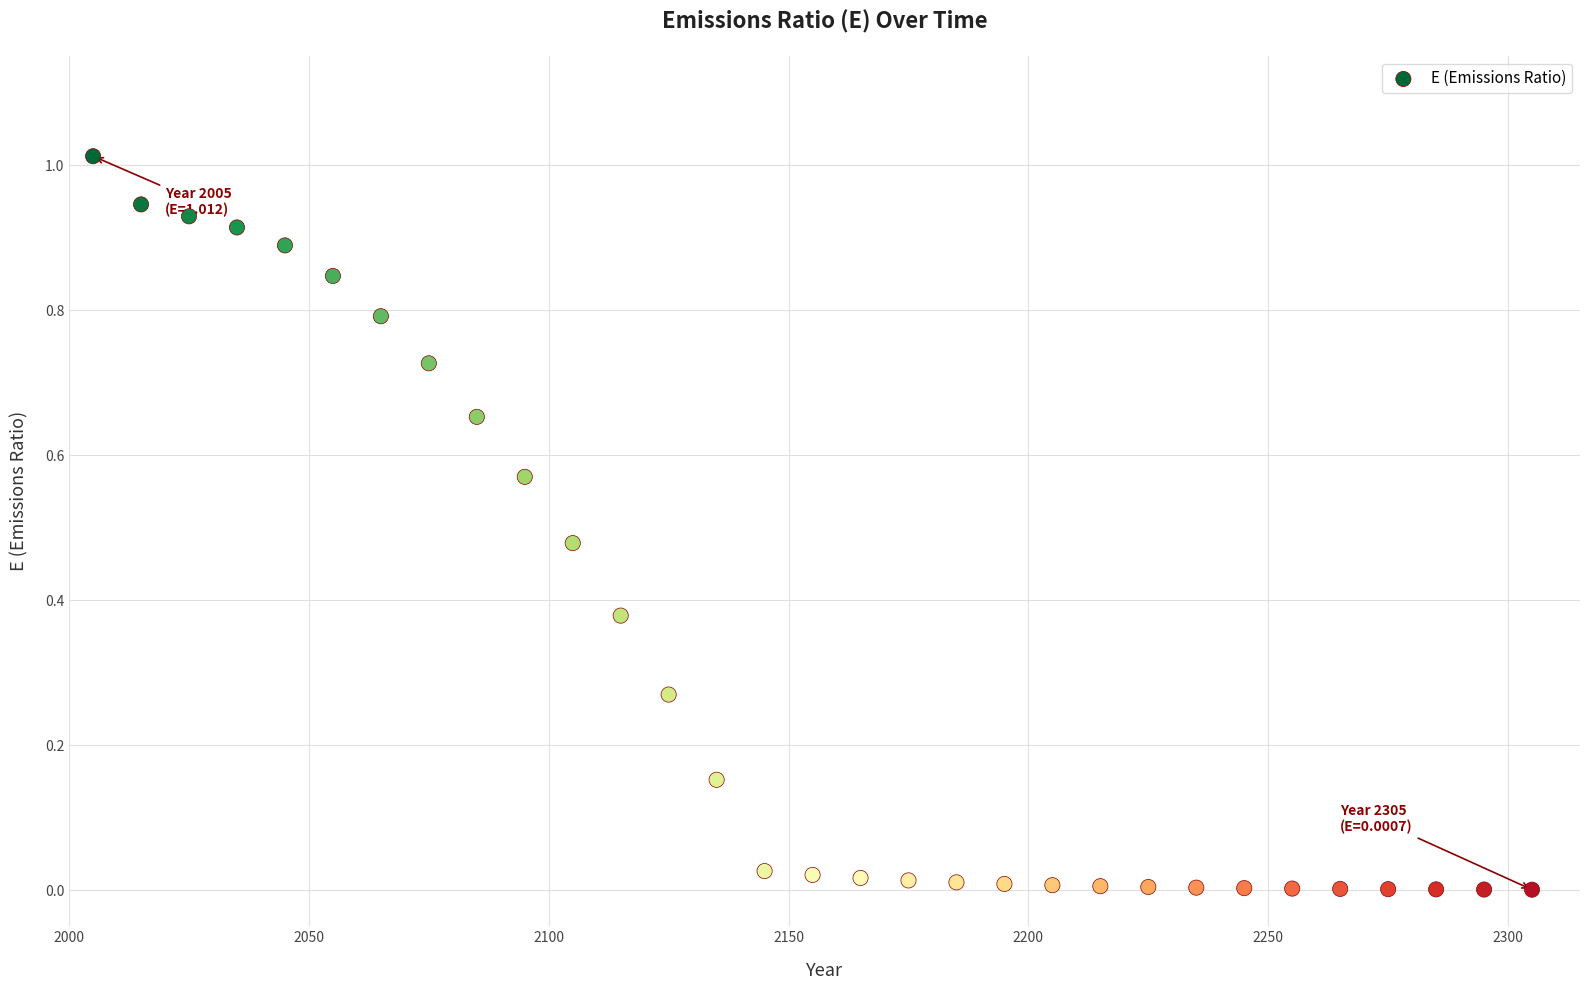

What is the range of X values (max minus min)?

300.0